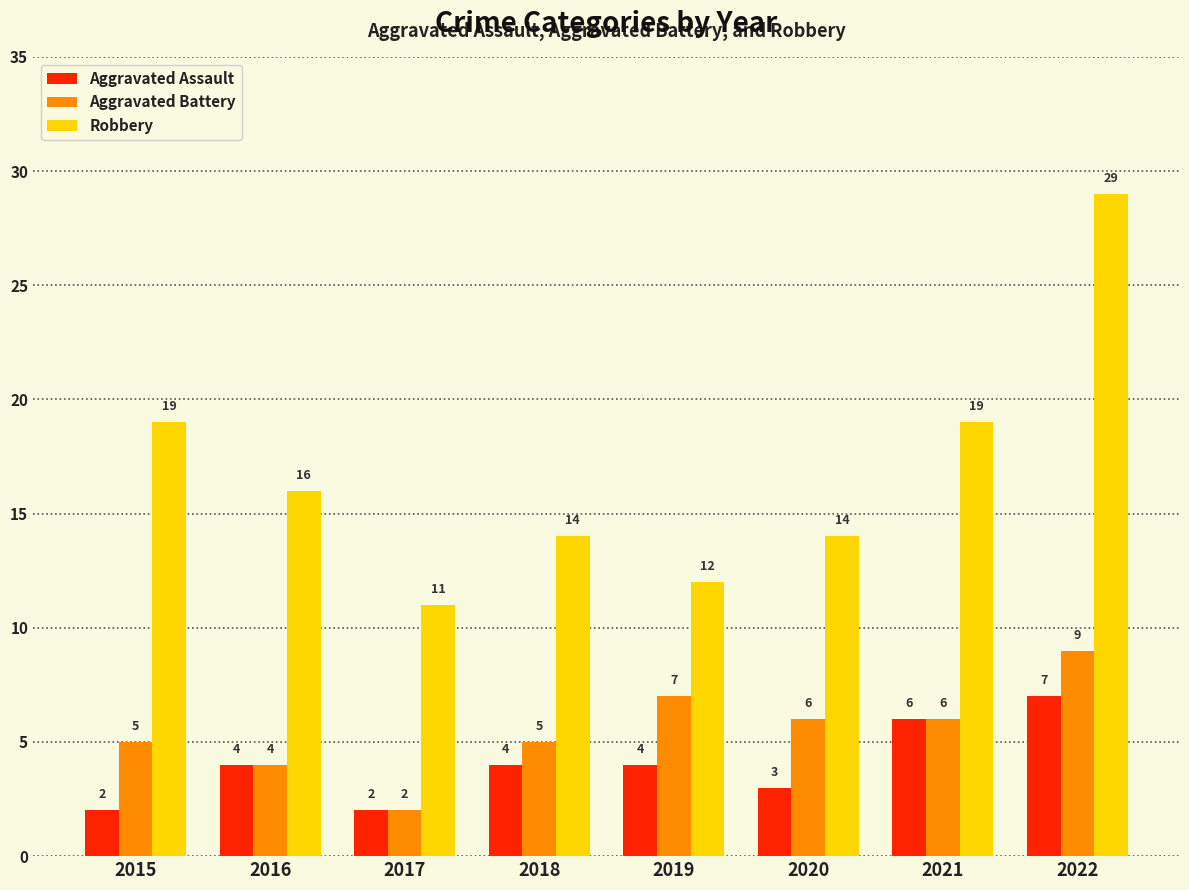

How many bars are there in each group?

3